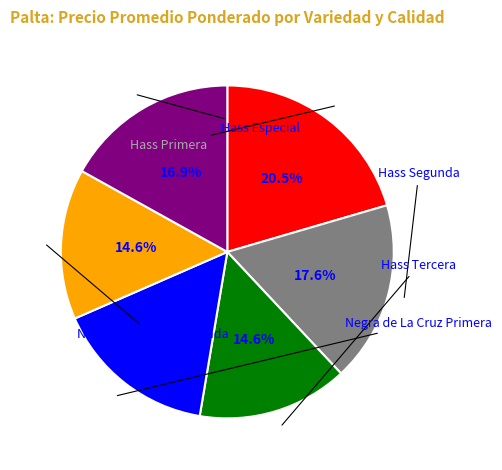

Is there a majority slice in this chart?

No